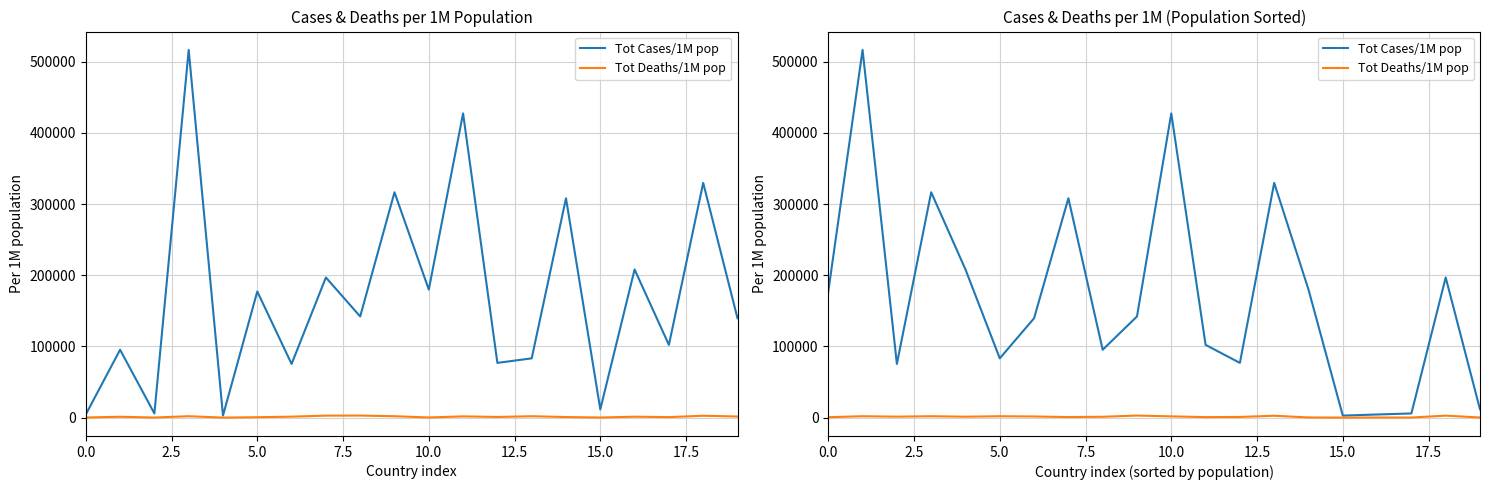

Does the chart have visible grid lines?

Yes